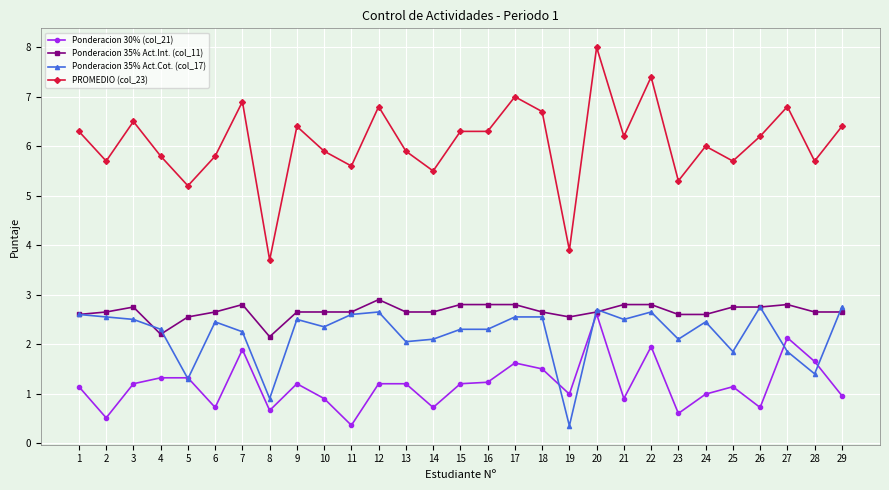

True or false: Ponderacion 30% (col_21) has more than 0 points higher than both neighbors.

True